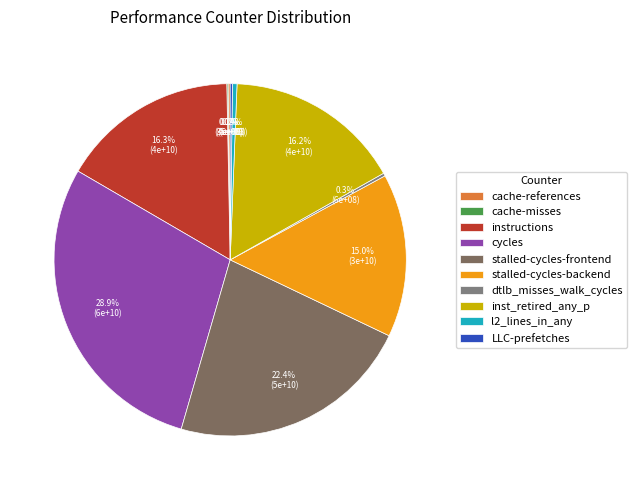

Count the number of slices in the pie.

10